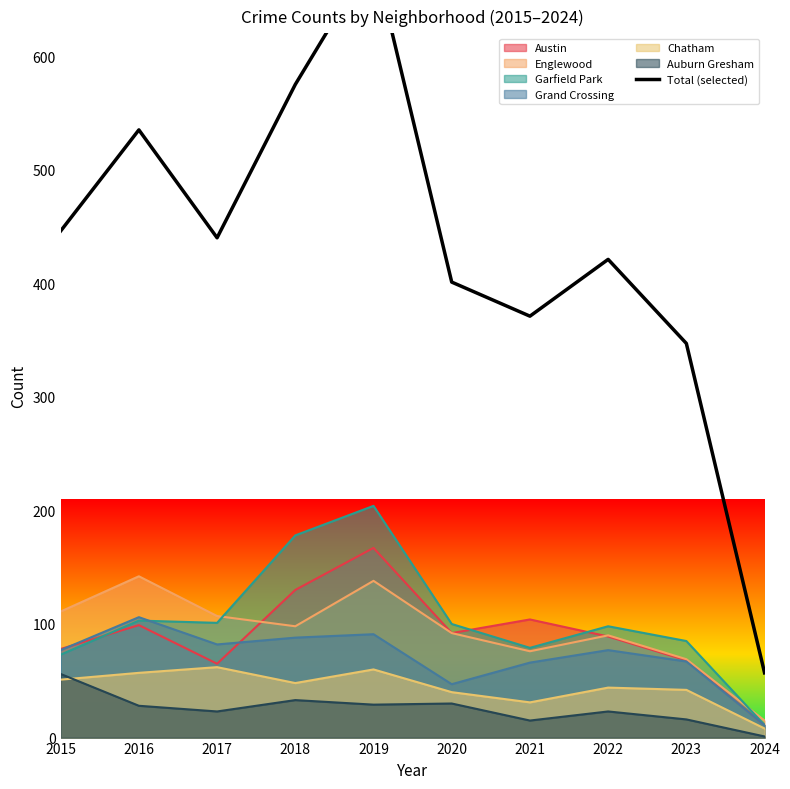

Reading right to left, transcribe all the data shown in this chart.

57	347	421	371	401	689	575	440	535	446